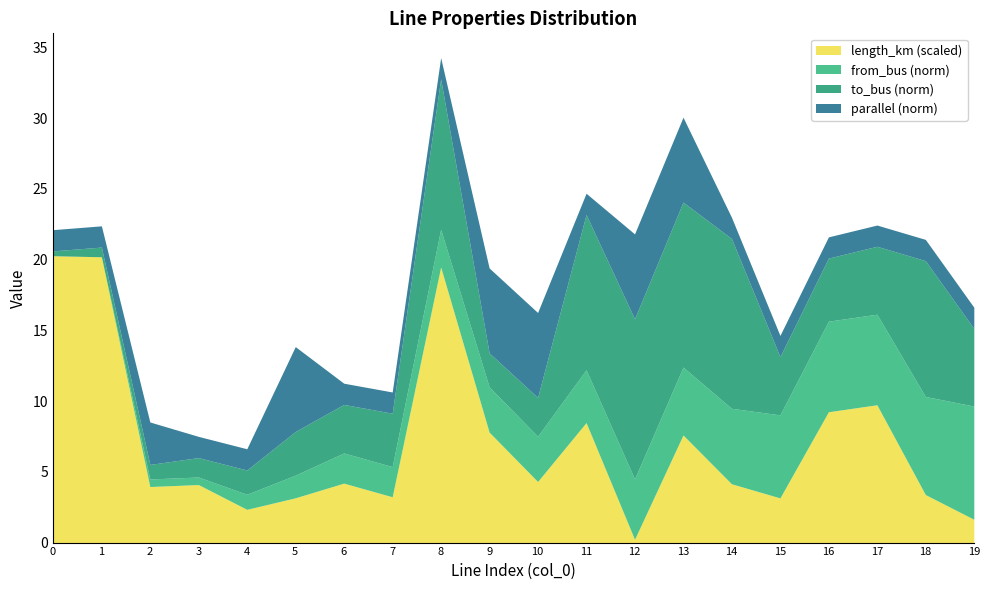

Which category has the lowest value in the length_km (scaled) series?

12